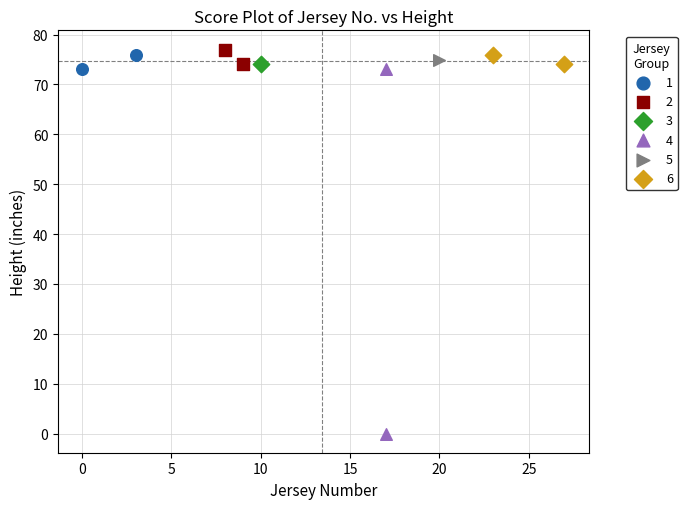

Which series reaches the minimum Y coordinate?

4